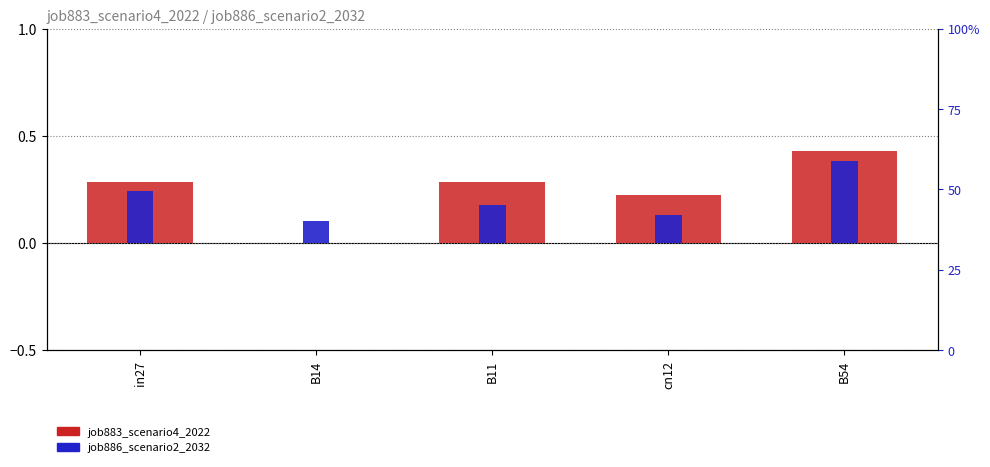

What are all the series names shown in the legend?

job883_scenario4_2022, job886_scenario2_2032